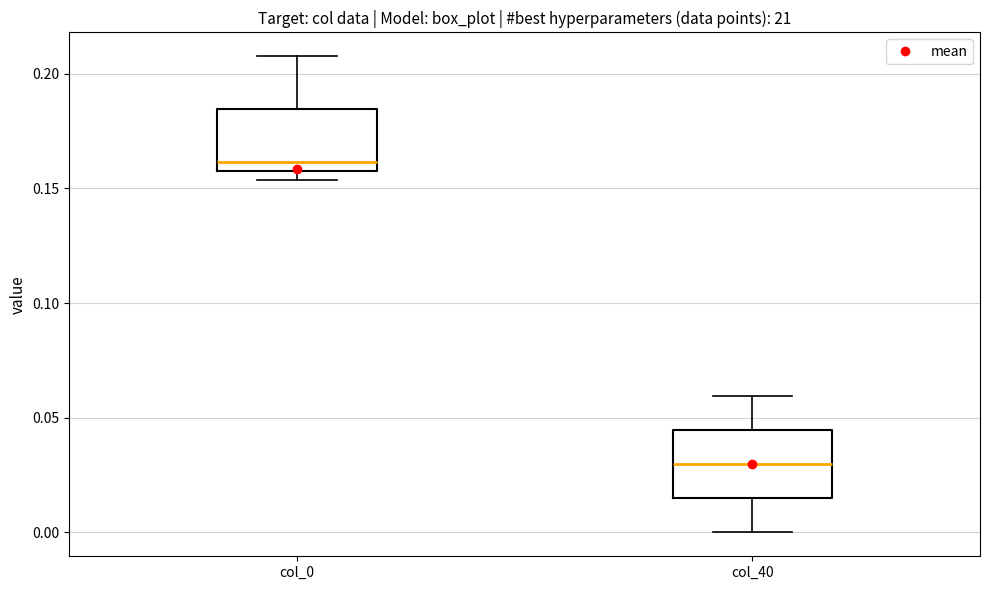

Reading left to right, read every box against the y-axis: the position of its median line, the range the box covers, and the ends of its whiskers. The values are not printed on the chart, so give them approximately, as read against the axis.

col_0: median 0.160 (just above the box's lower edge), box 0.160 to 0.185, whiskers 0.155 to 0.210
col_40: median 0.030, box 0.015 to 0.045, whiskers 0.000 to 0.060